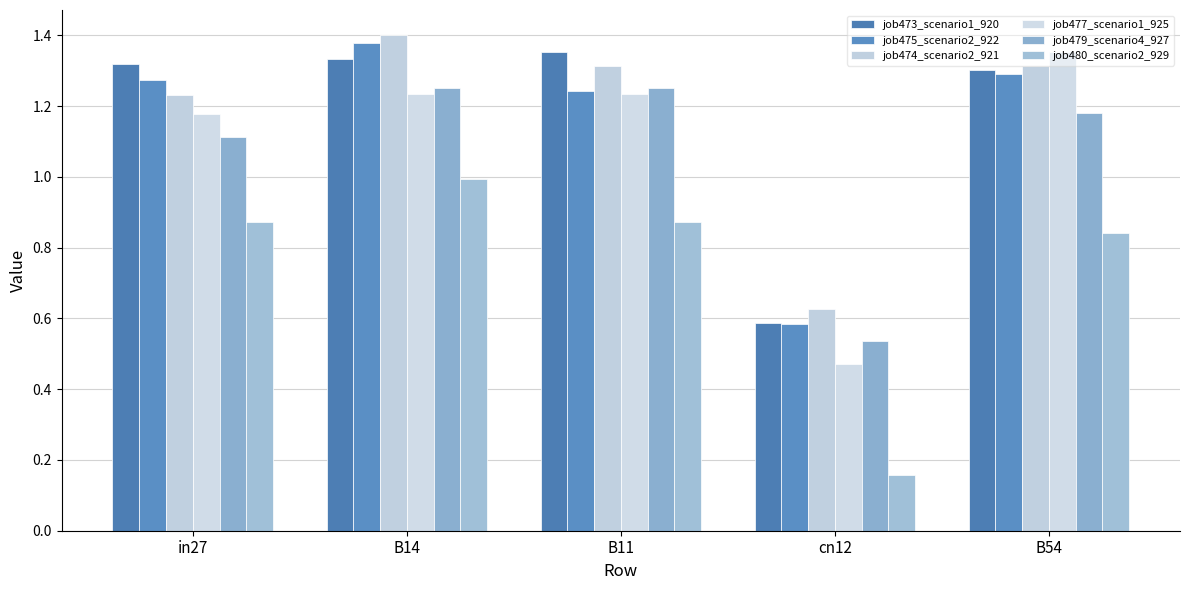

What is the average value of the job480_scenario2_929 series?

0.7